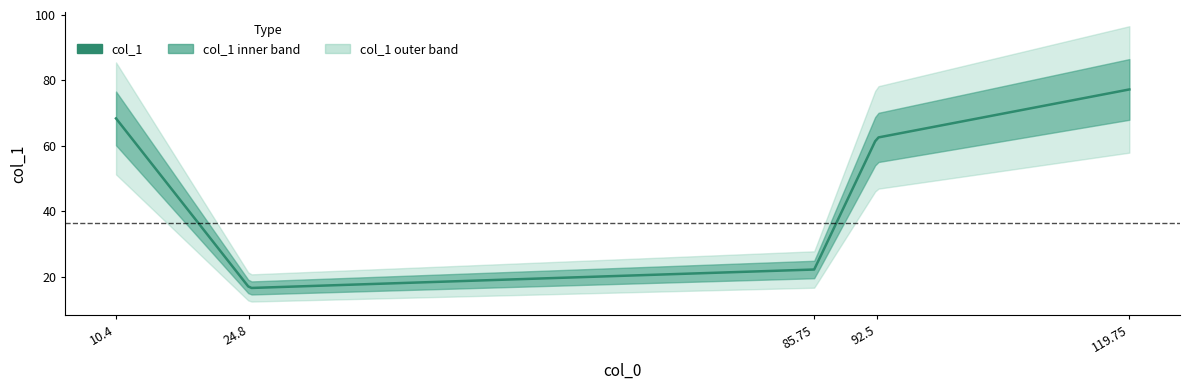

How many points are lower than both their immediate neighbors (excluding endpoints)?

1